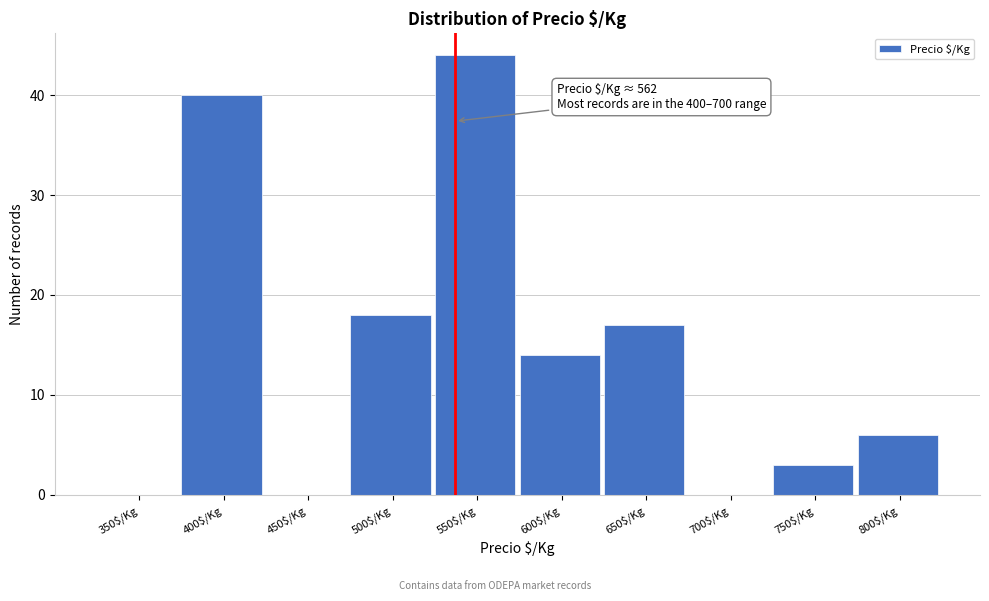

The chart shows a value of 0 at 700$/Kg. True or false?

True